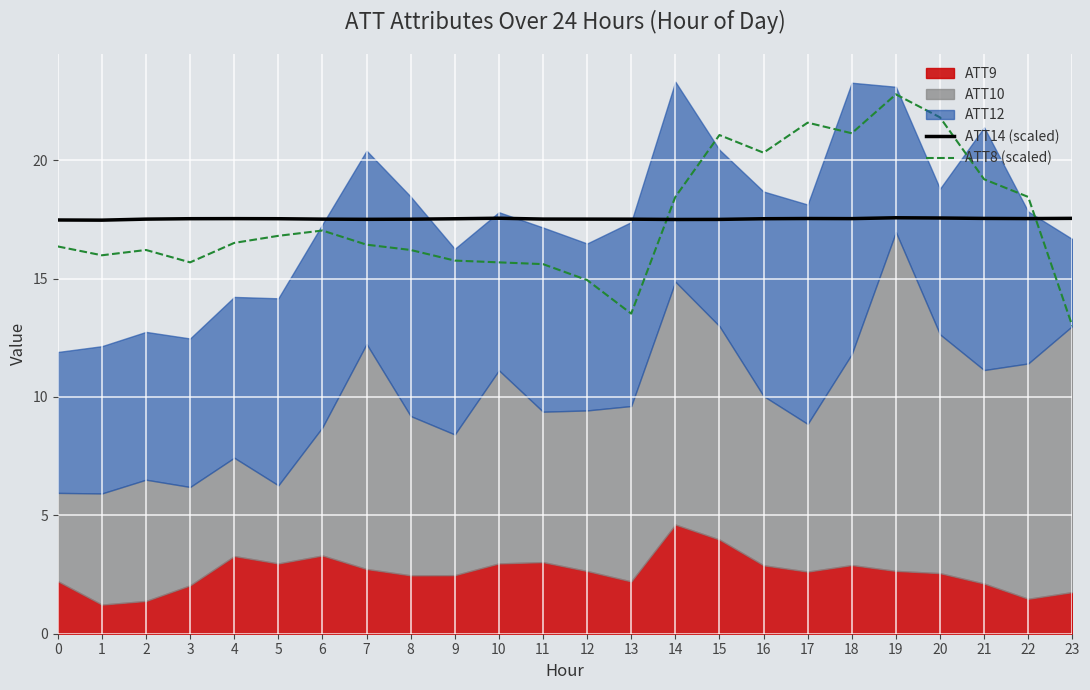

True or false: ATT14 (scaled) has a value of 17.5 at 17.

True